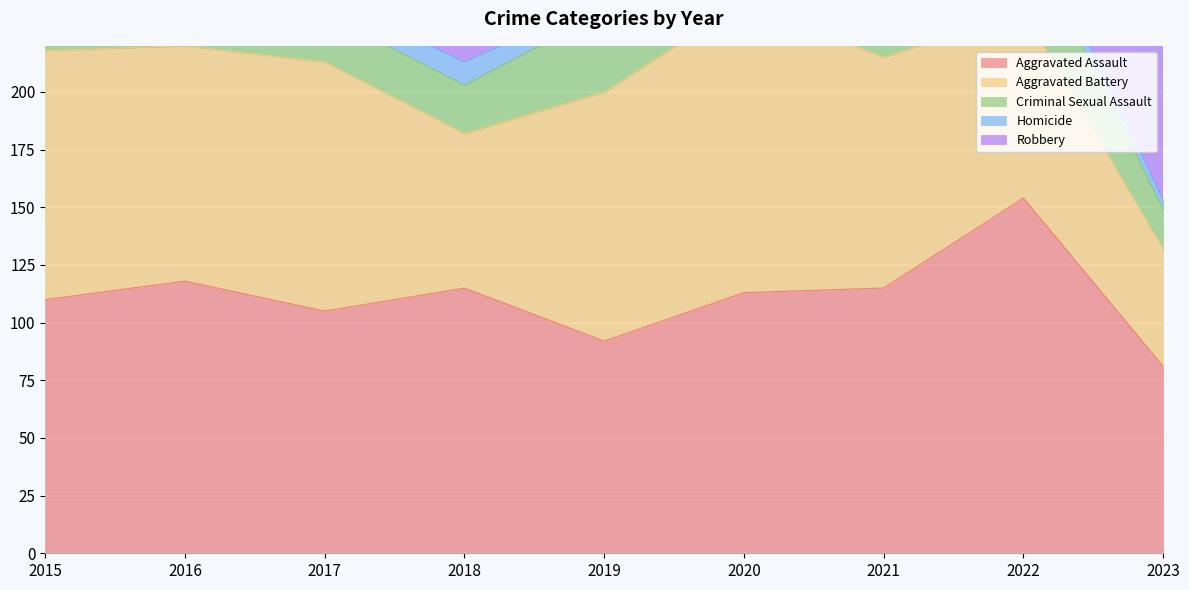

Between 2017 and 2018, which series saw the biggest shift?

Aggravated Battery